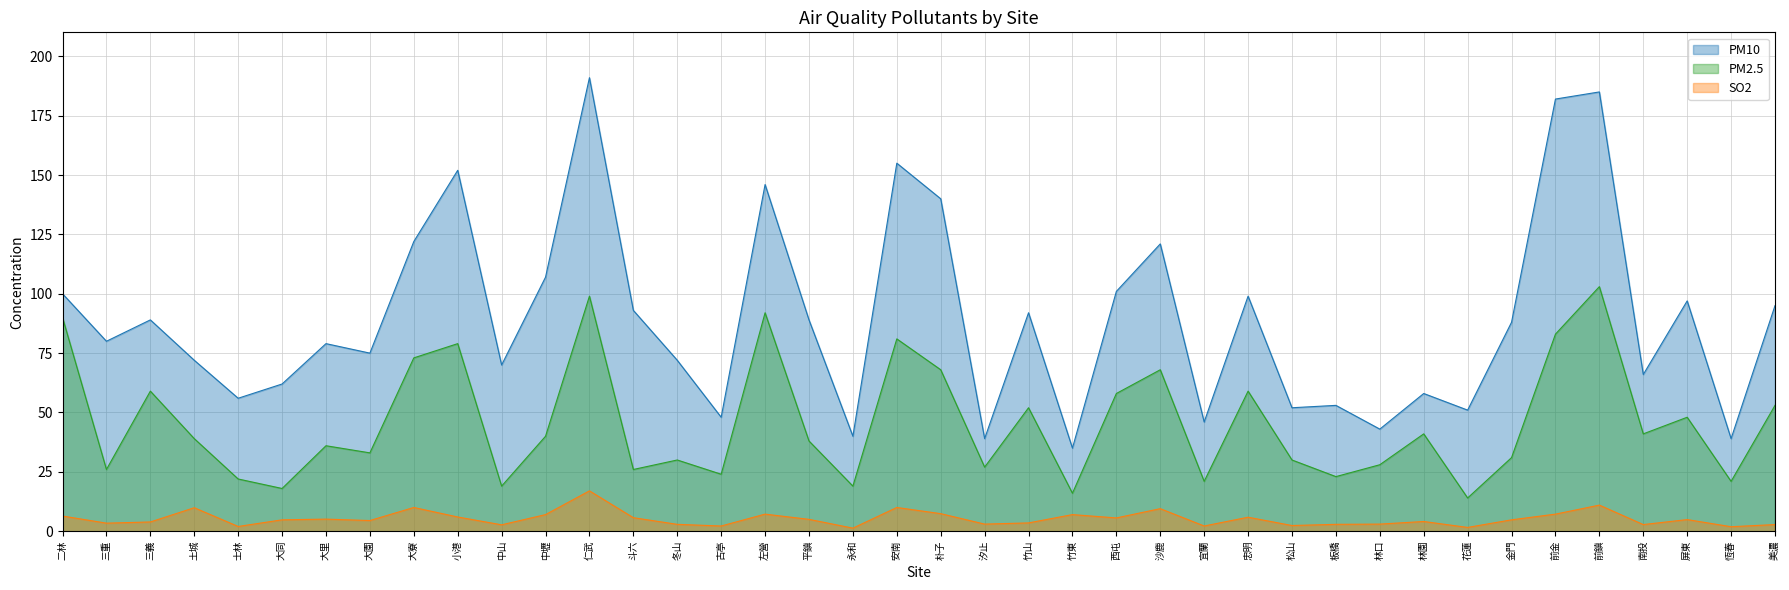

Reading right to left, what are all the values shown in this chart?

PM10: 95.0	39.0	97.0	66.0	185.0	182.0	88.0	51.0	58.0	43.0	53.0	52.0	99.0	46.0	121.0	101.0	35.0	92.0	39.0	140.0	155.0	40.0	89.0	146.0	48.0	72.0	93.0	191.0	107.0	70.0	152.0	122.0	75.0	79.0	62.0	56.0	72.0	89.0	80.0	100.0
PM2.5: 53.0	21.0	48.0	41.0	103.0	83.0	31.0	14.0	41.0	28.0	23.0	30.0	59.0	21.0	68.0	58.0	16.0	52.0	27.0	68.0	81.0	19.0	38.0	92.0	24.0	30.0	26.0	99.0	40.0	19.0	79.0	73.0	33.0	36.0	18.0	22.0	39.0	59.0	26.0	90.0
SO2: 2.8	1.9	4.9	2.8	11.0	7.2	4.8	1.6	4.1	3.0	2.9	2.4	5.9	2.2	9.5	5.6	7.0	3.5	3.0	7.4	10.0	1.3	5.0	7.2	2.2	2.9	5.7	17.0	7.0	2.7	6.0	10.0	4.5	5.1	4.8	2.0	9.9	3.9	3.4	6.4